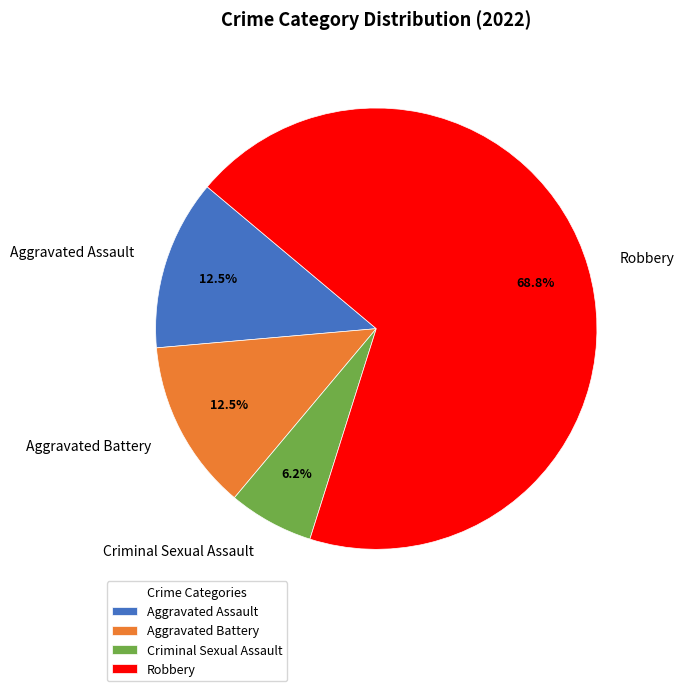

How many slices are in this pie chart?

4